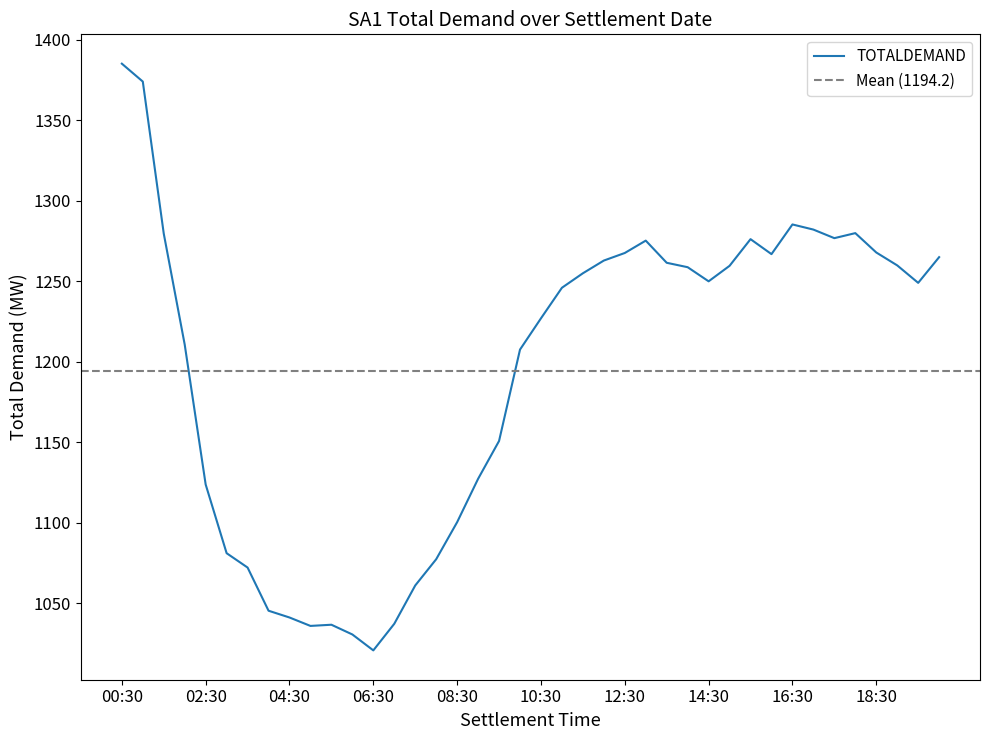

How many points are lower than both their immediate neighbors (excluding endpoints)?

6